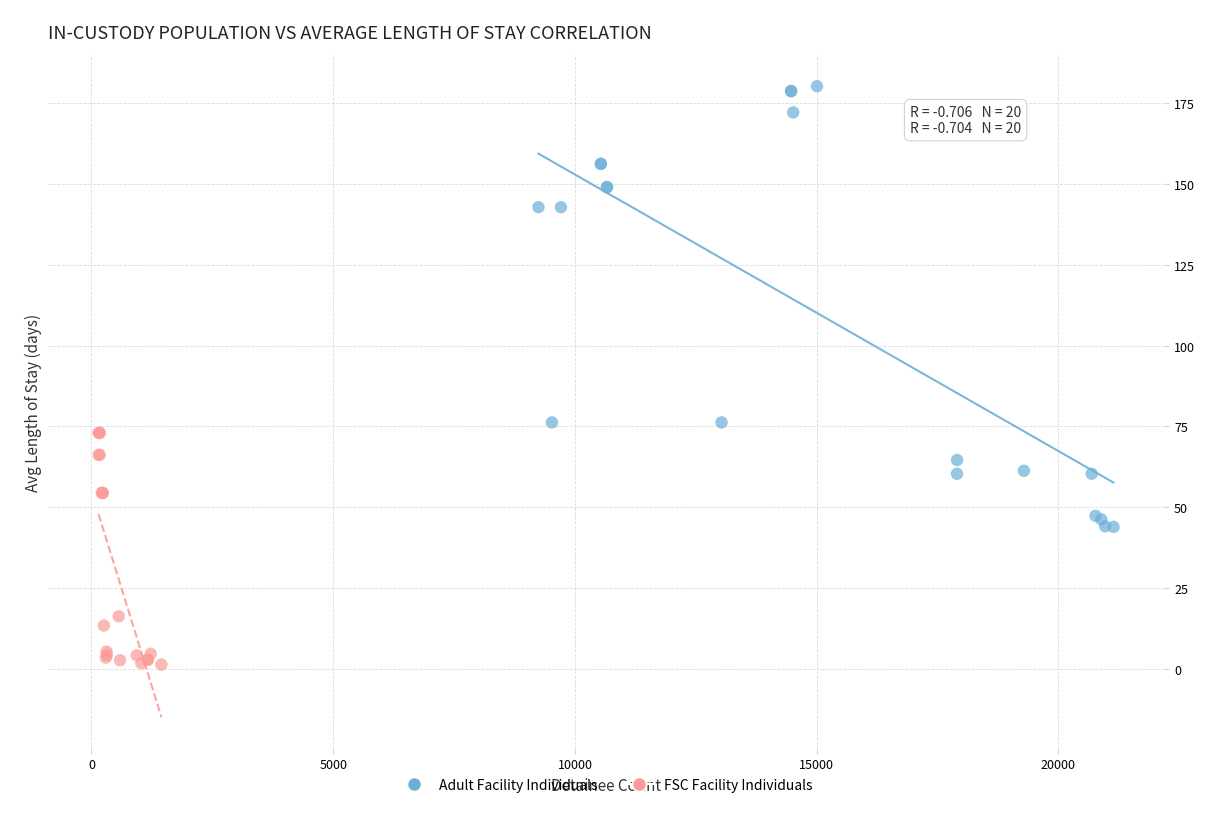

Which series contains the lowest Y value?

FSC Facility Individuals